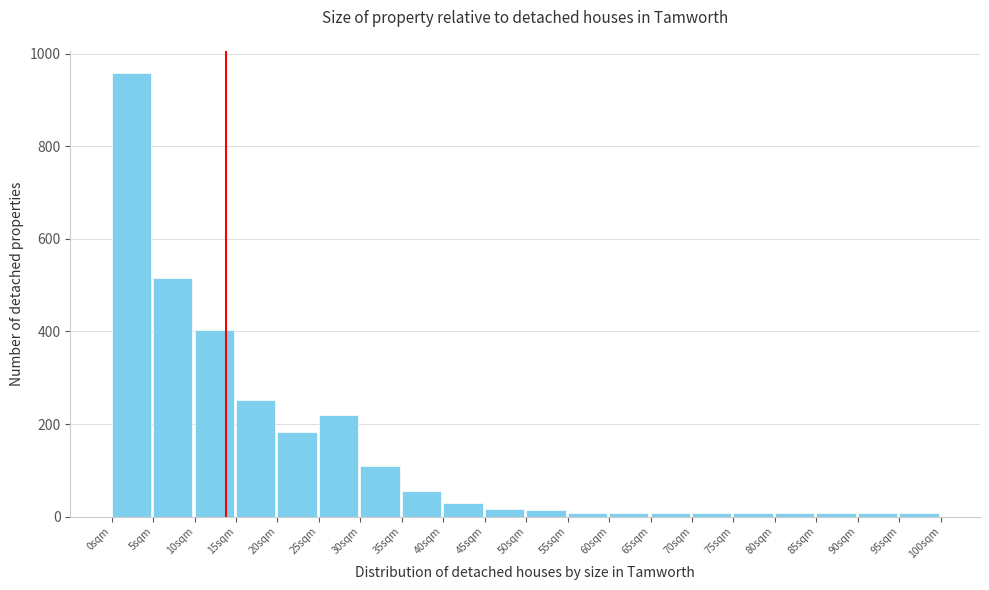

The chart shows a value of 29 at 40sqm. True or false?

True